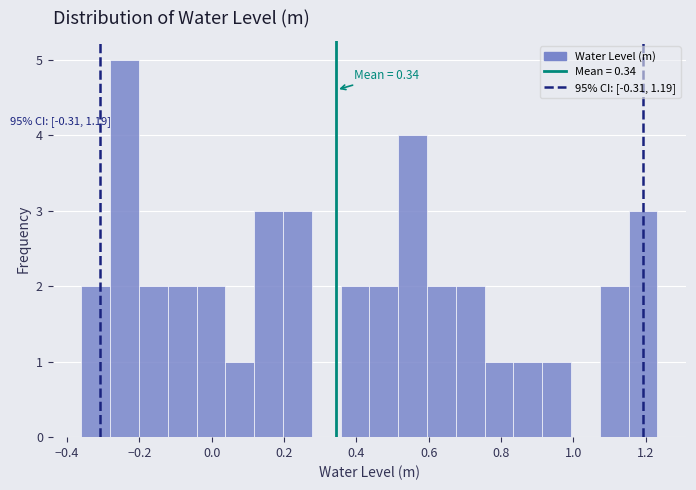

Around what value on the x-axis is the tallest bar? Give the approximate position of its centre, as read against the axis.

-0.24